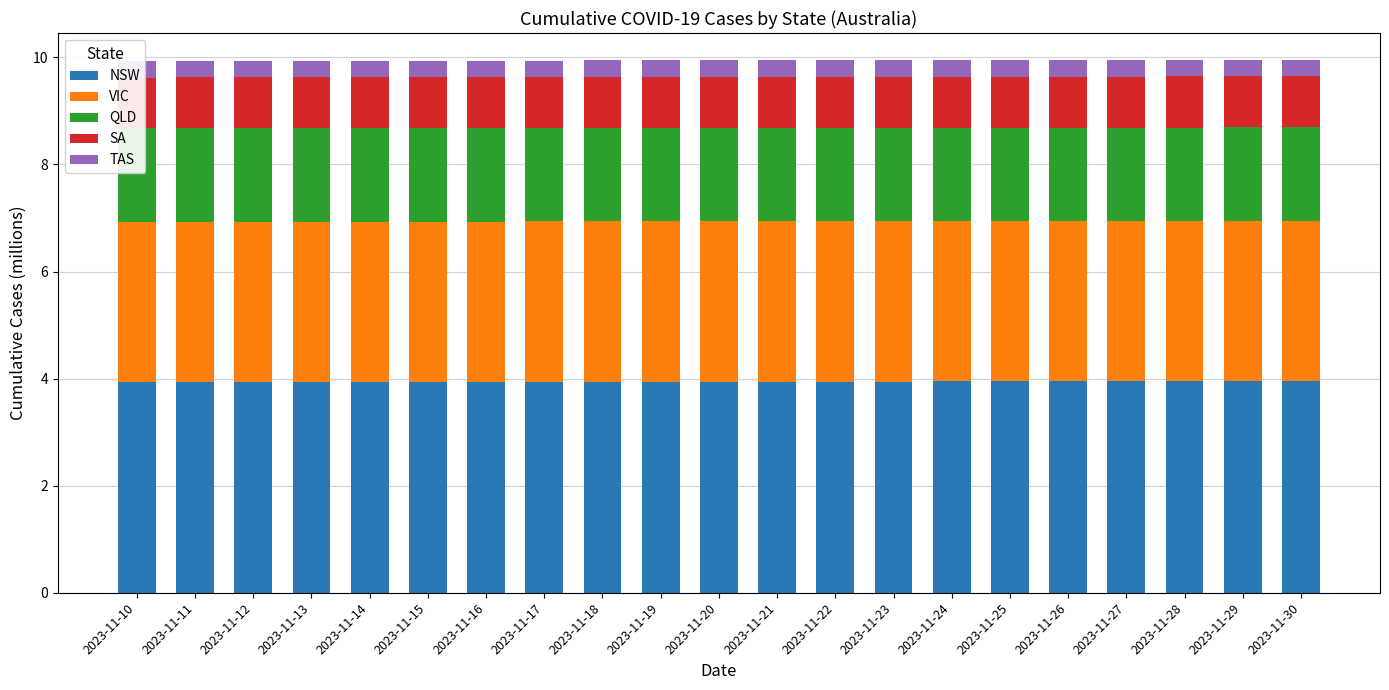

The TAS series shows 0.3 at 2023-11-29. True or false?

True